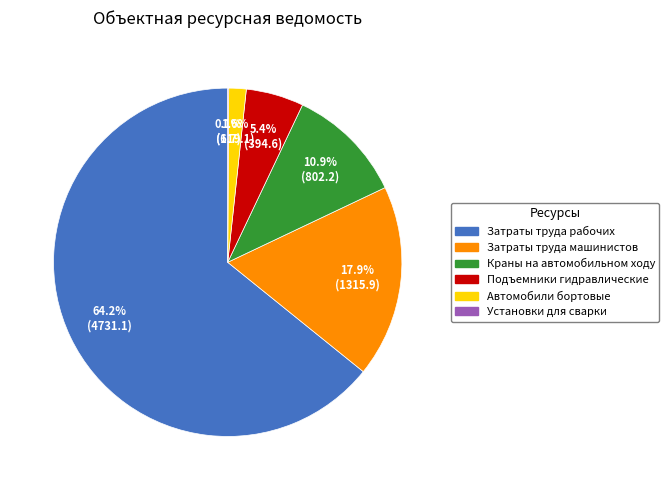

What is the ratio of the value at Краны на автомобильном ходу to the value at Подъемники гидравлические?

2.0